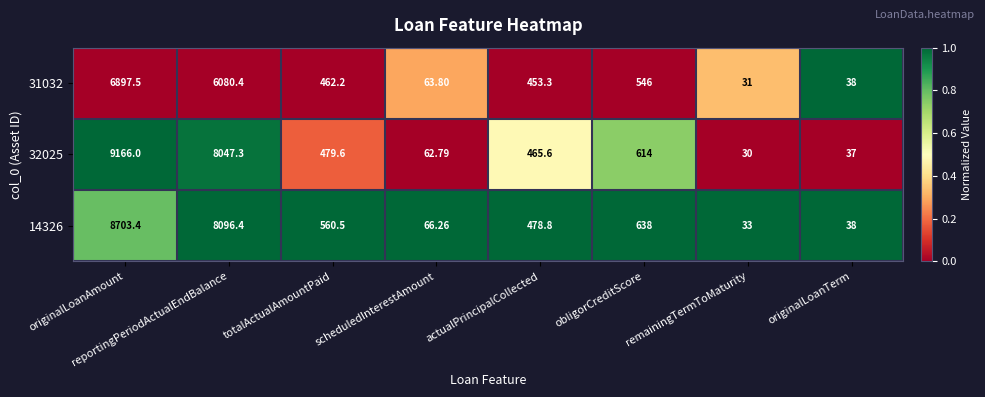

List the labels in order of 32025 value, largest first.

originalLoanAmount, reportingPeriodActualEndBalance, obligorCreditScore, totalActualAmountPaid, actualPrincipalCollected, scheduledInterestAmount, originalLoanTerm, remainingTermToMaturity